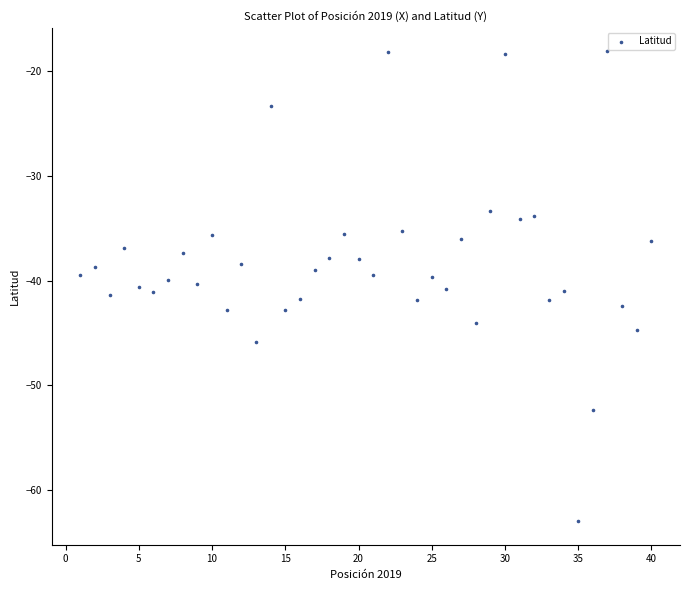

What is the range of X values (max minus min)?

39.0